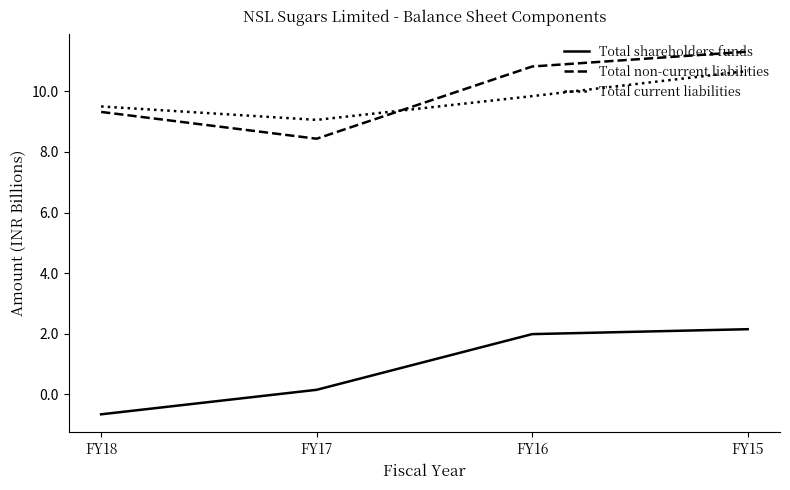

What is the sum of the Total shareholders funds values at FY16 and FY15?

4.1